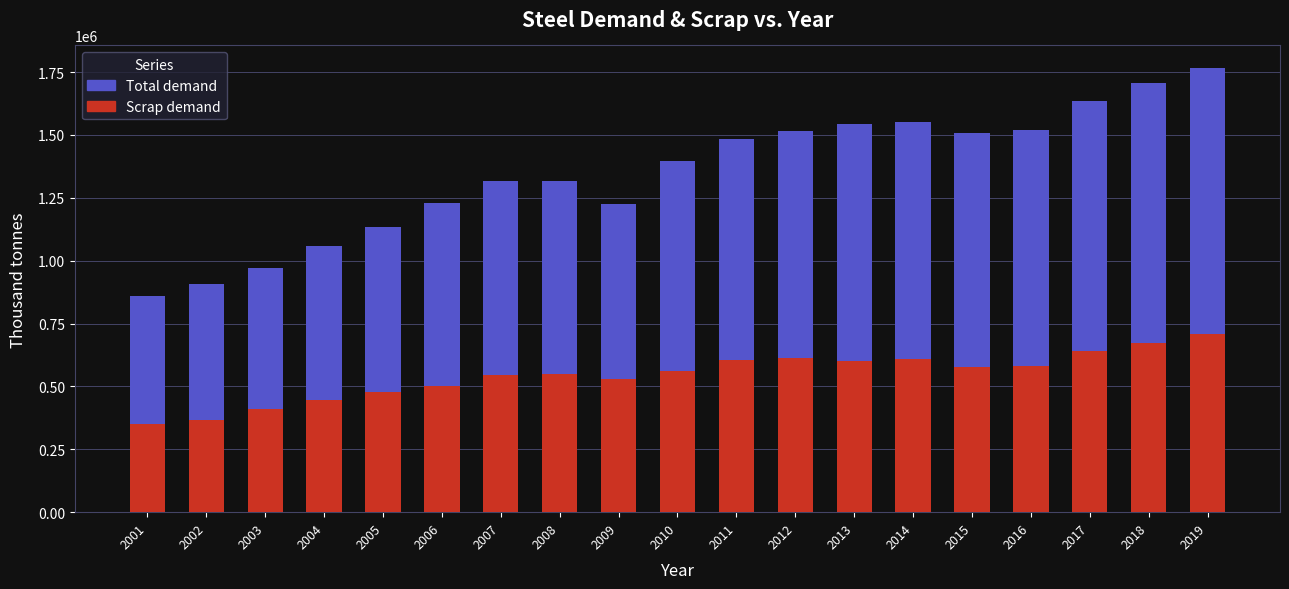

What is the lowest value of the Total demand series?

858000.0